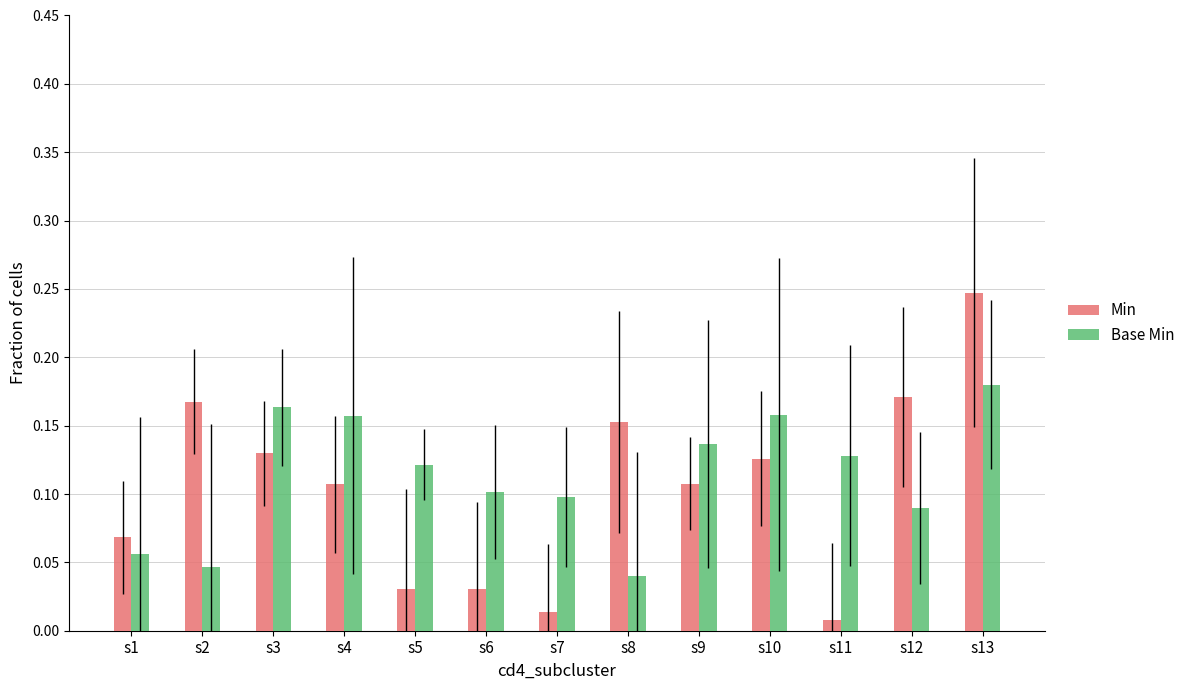

What is the value of the Base Min bar at the 5th from the left?

0.1